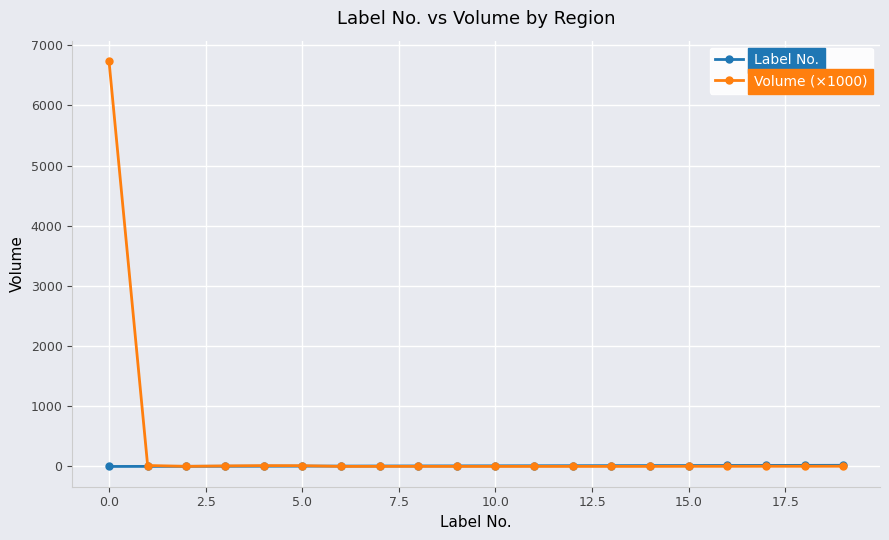

After their last crossing, which series has the higher values: Volume (×1000) or Label No.?

Label No.